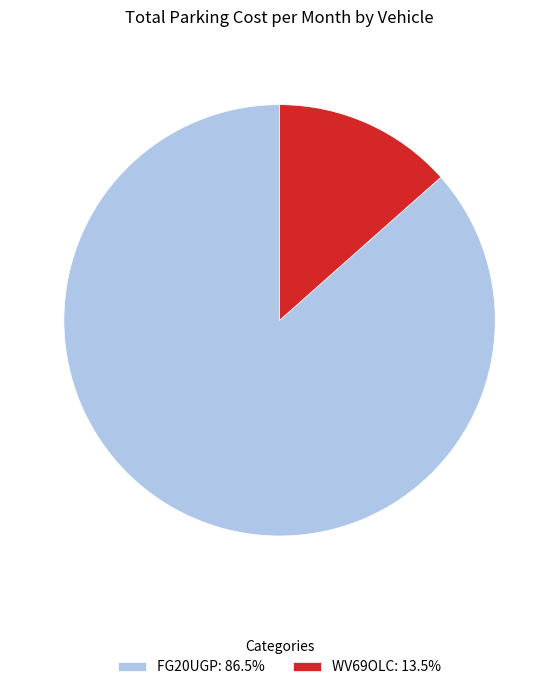

What is the largest slice in the pie chart?

FG20UGP